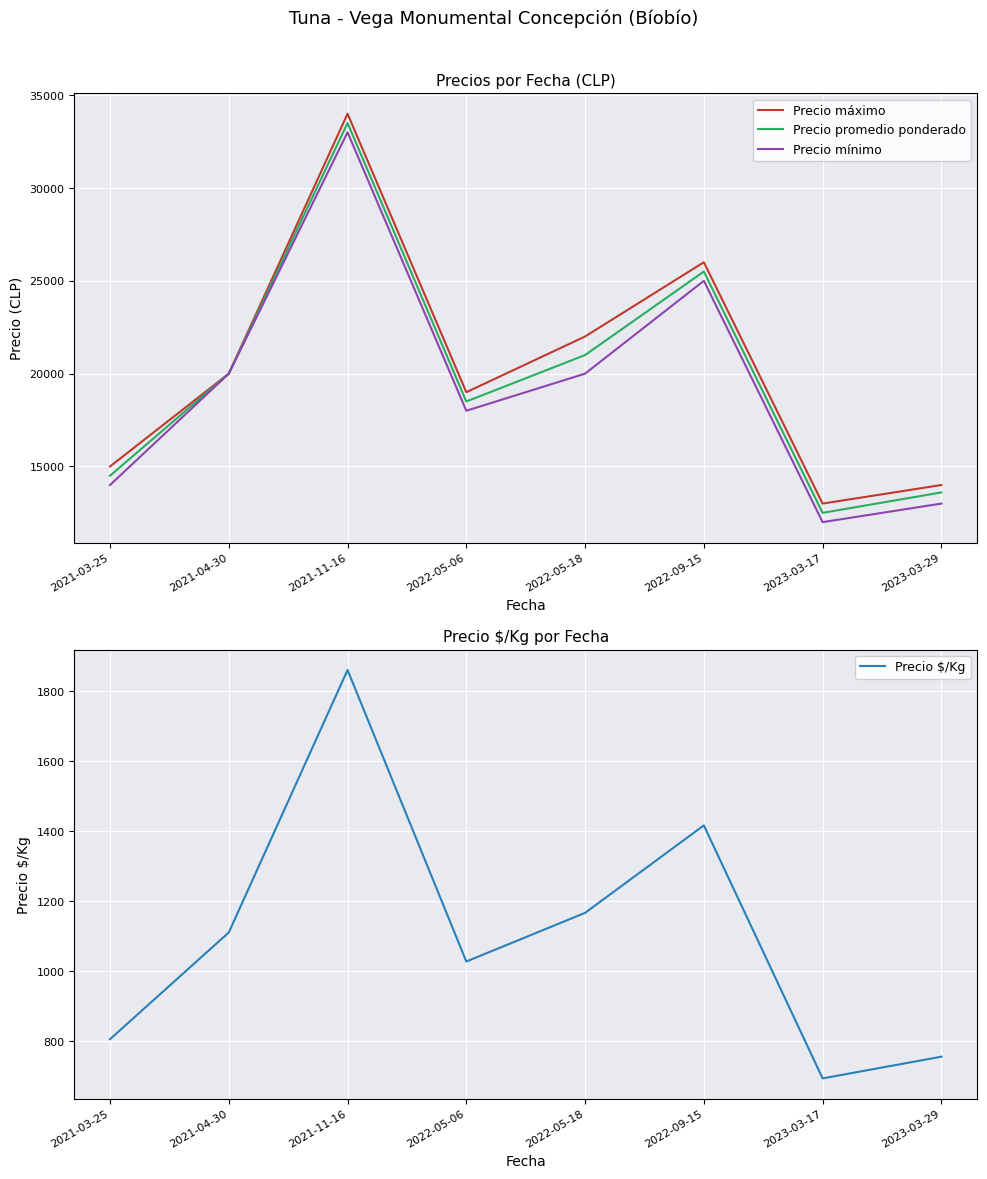

Reading left to right, transcribe all the data shown in this chart.

Precio máximo: 15000	20000	34000	19000	22000	26000	13000	14000
Precio promedio ponderado: 14500	20000	33500	18500	21000	25500	12500	13600
Precio mínimo: 14000	20000	33000	18000	20000	25000	12000	13000
Precio $/Kg: 806	1111	1861	1028	1167	1417	694	756